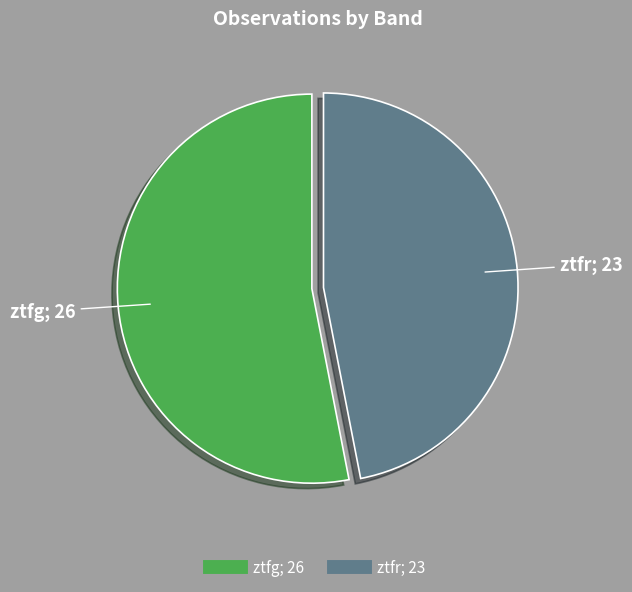

What is the smallest slice in the pie chart?

ztfr